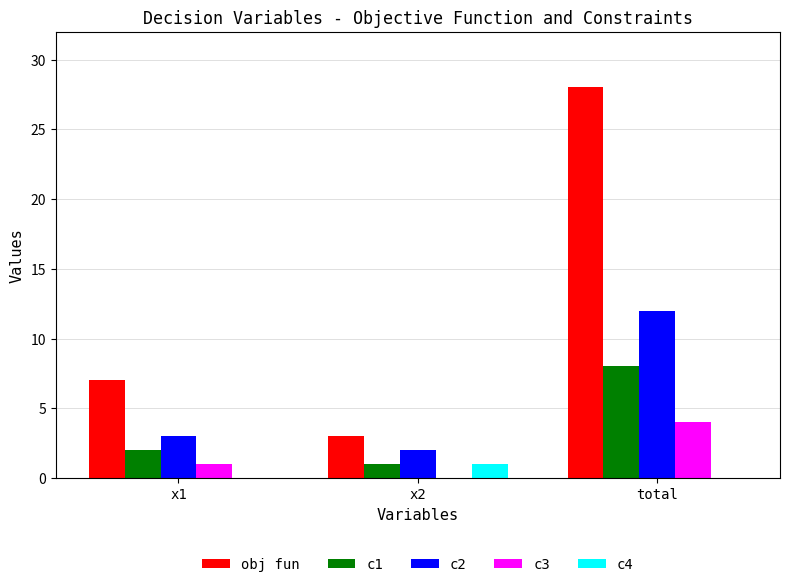

Where is obj fun nearest to the value 15?

x1